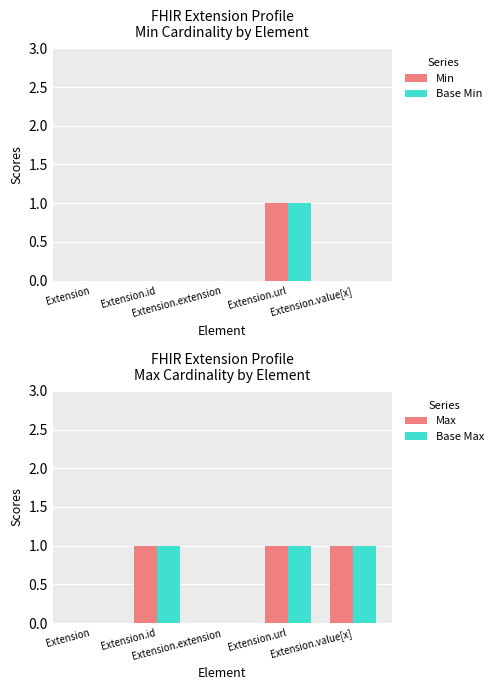

What is the value of the Max bar at the 2nd from the left?

1